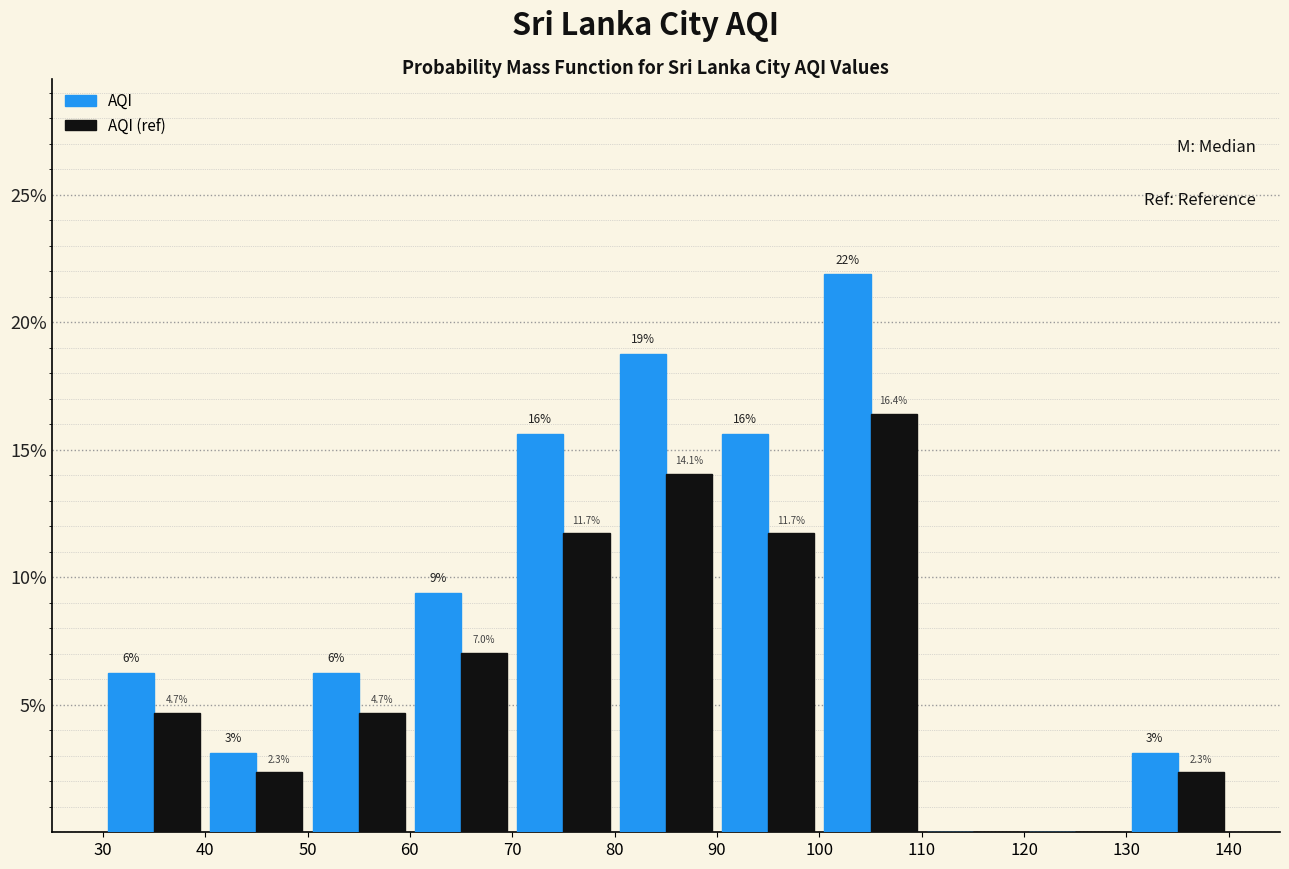

In the AQI (ref) series, which range on the x-axis has the tallest bar?

100 to 110